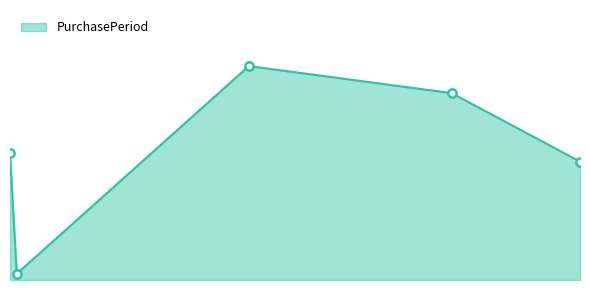

Is this an area chart (filled region under the line)?

Yes